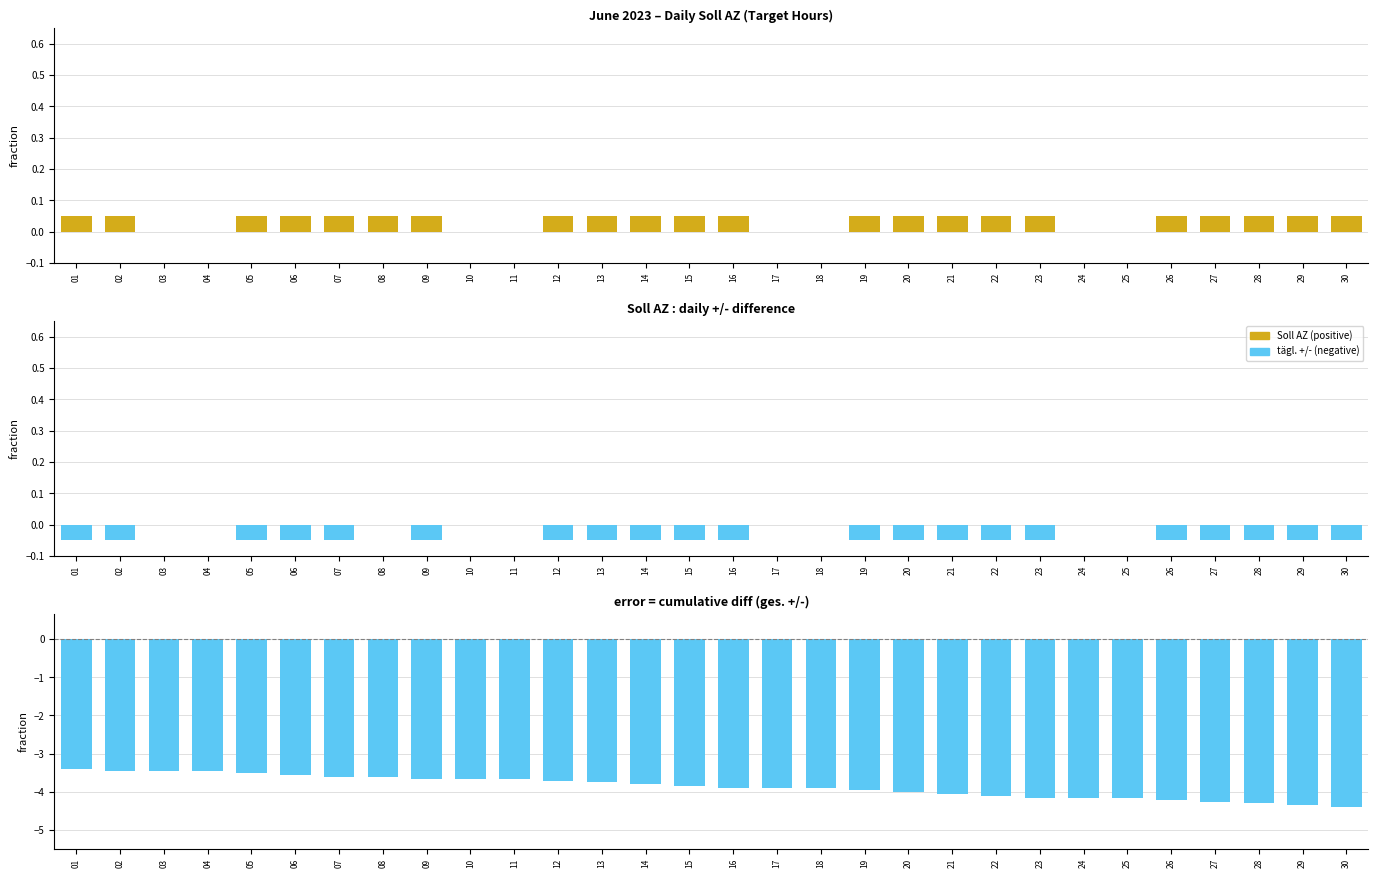

Rank the categories by tägl. +/- value from highest to lowest.

03, 04, 08, 10, 11, 17, 18, 24, 25, 01, 02, 05, 06, 07, 09, 12, 13, 14, 15, 16, 19, 20, 21, 22, 23, 26, 27, 28, 29, 30